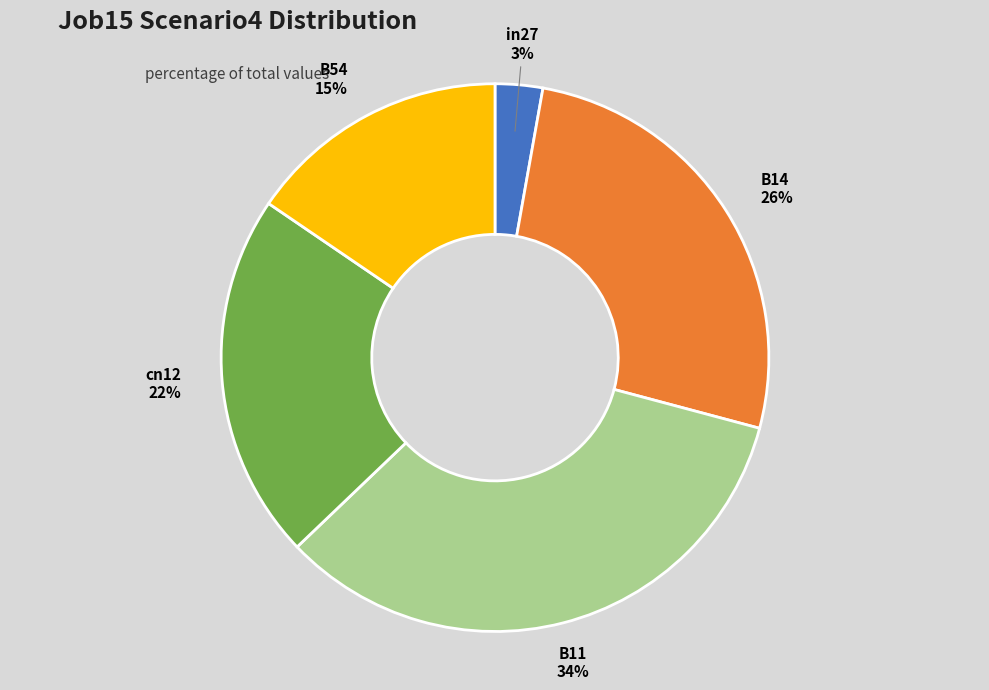

True or false: in27 accounts for 15% of the total.

False